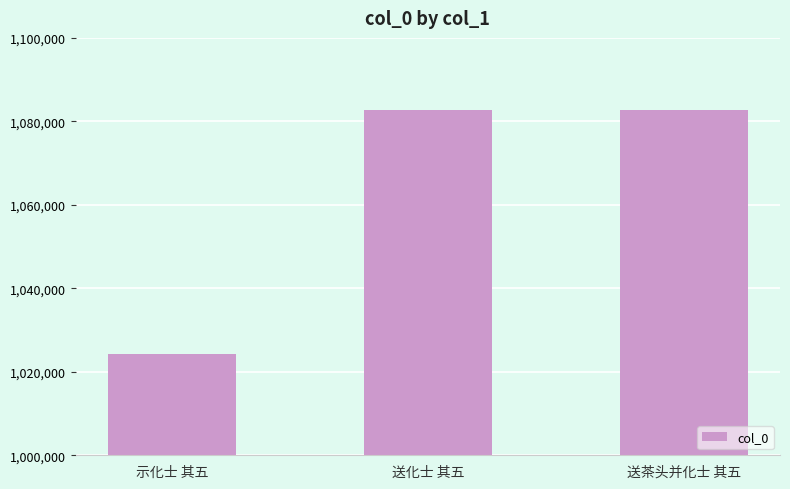

What is the maximum value shown in the chart?

1082716